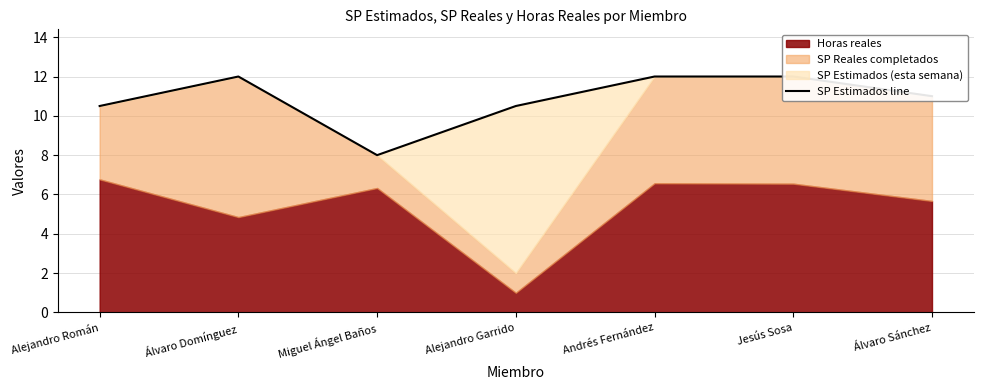

What is the label of the 7th point from the left?

Álvaro Sánchez